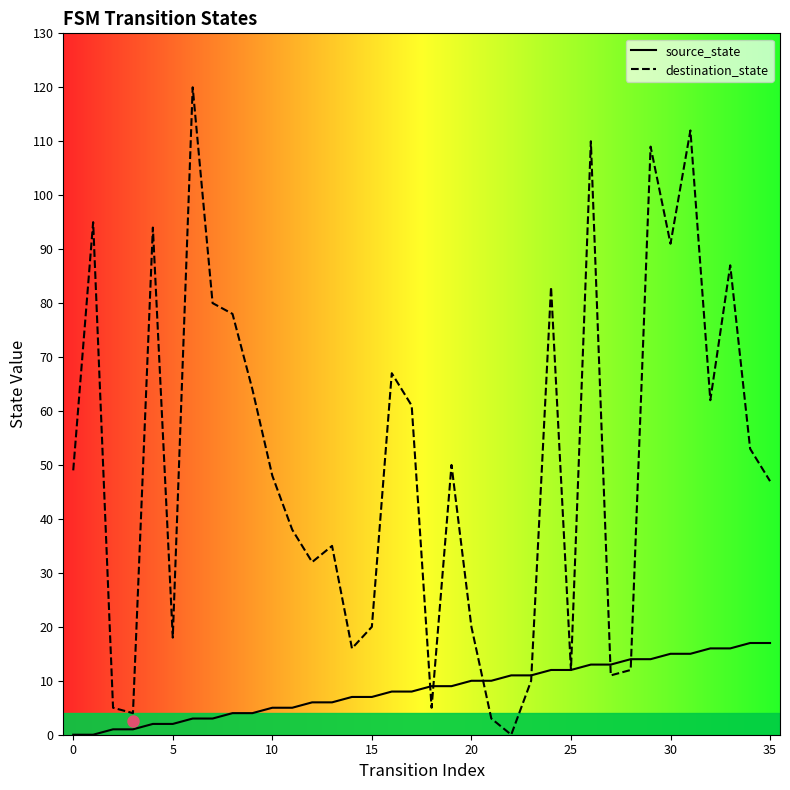

What is the sum of all destination_state values?

1801